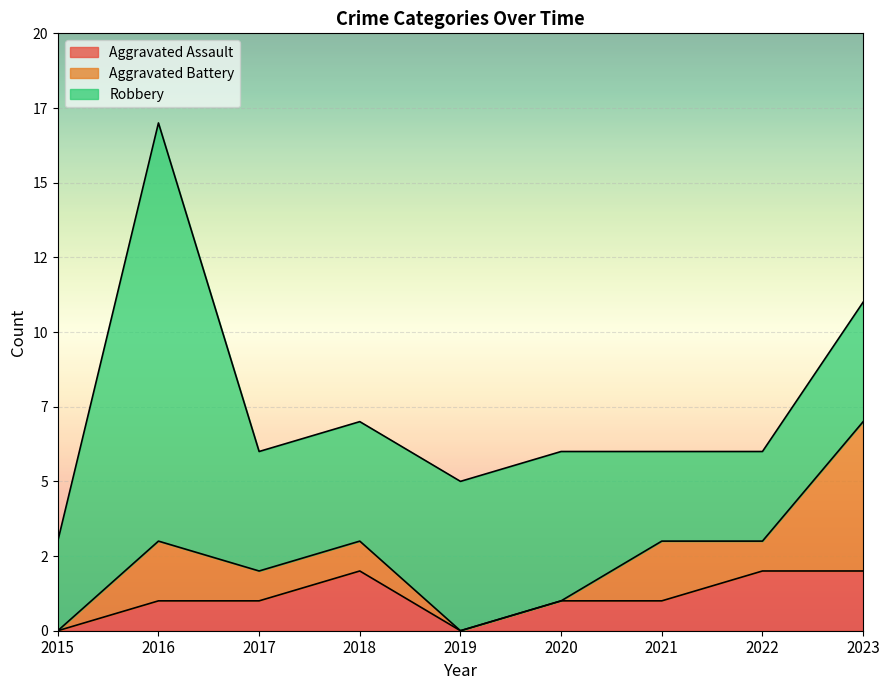

How many times do Robbery and Aggravated Battery cross each other?

1